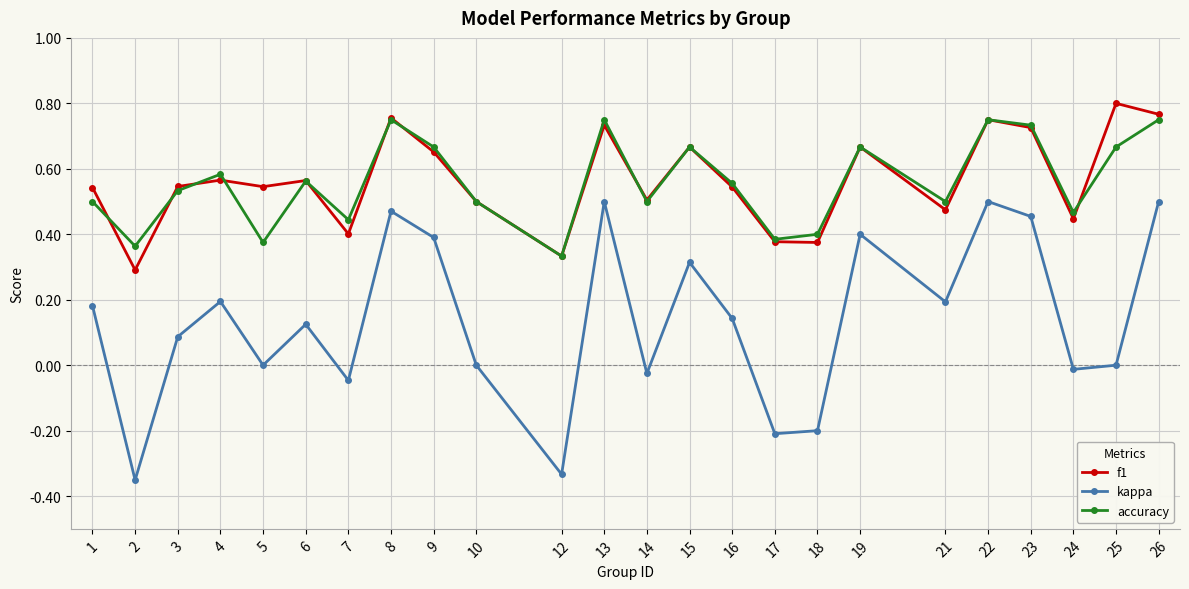

The value of kappa at 26 is 0.2. True or false?

False